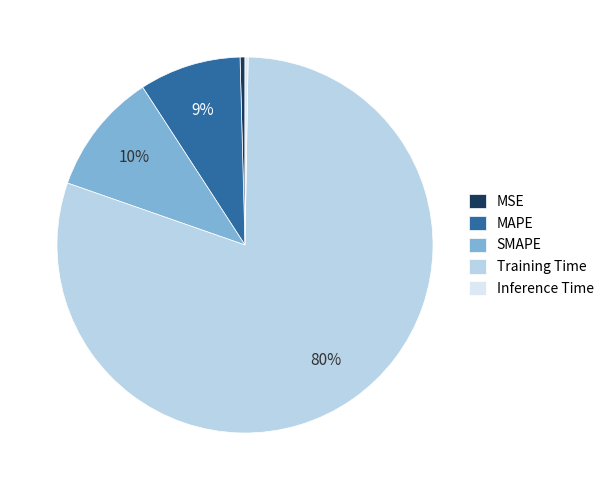

Is it true that Training Time is 80% of the pie?

True